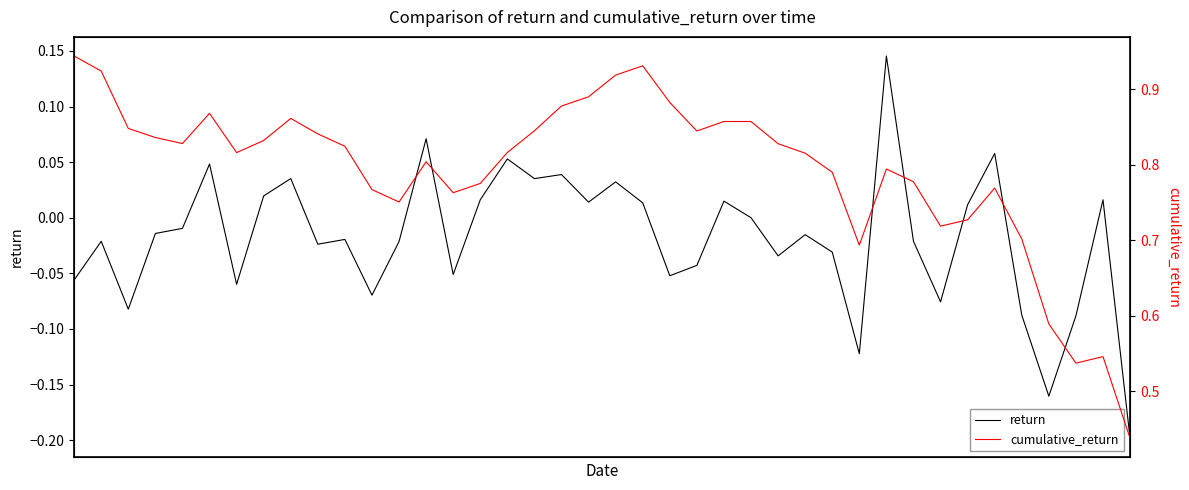

True or false: return and cumulative_return intersect in this chart.

False